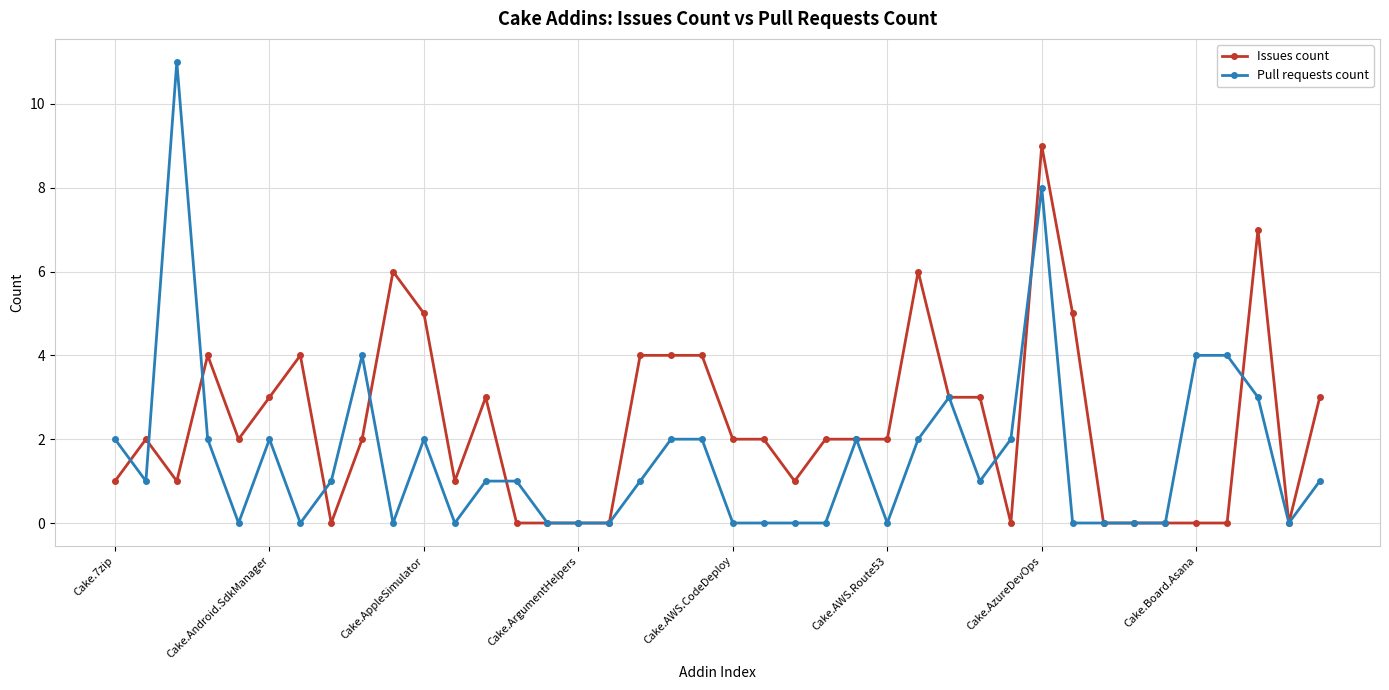

Which series has the widest spread of values?

Pull requests count